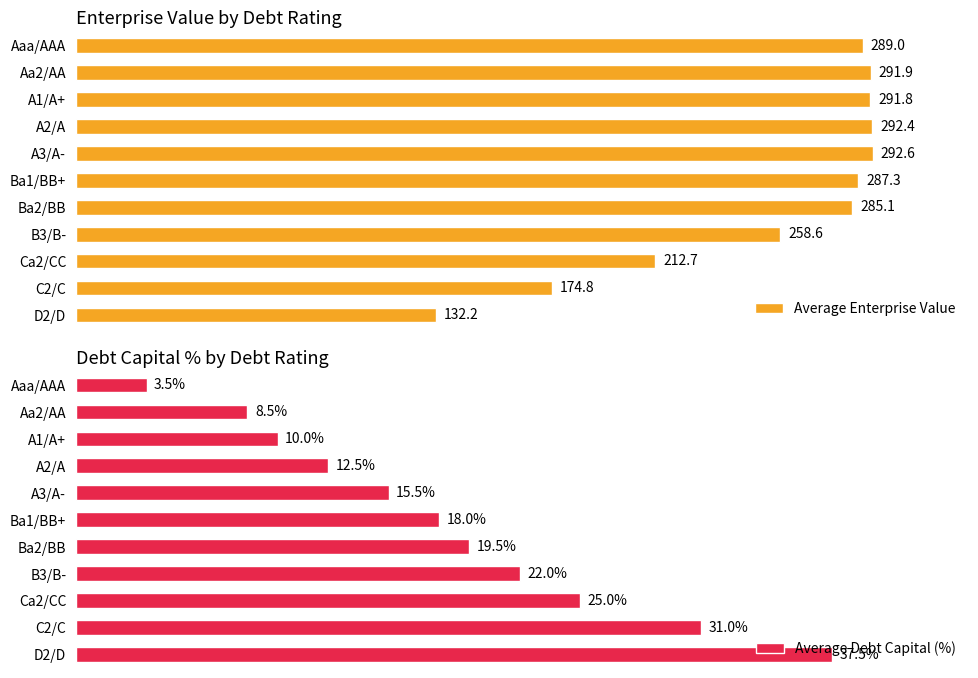

What is the difference between the maximum and minimum values in the Average Enterprise Value series?

160.4